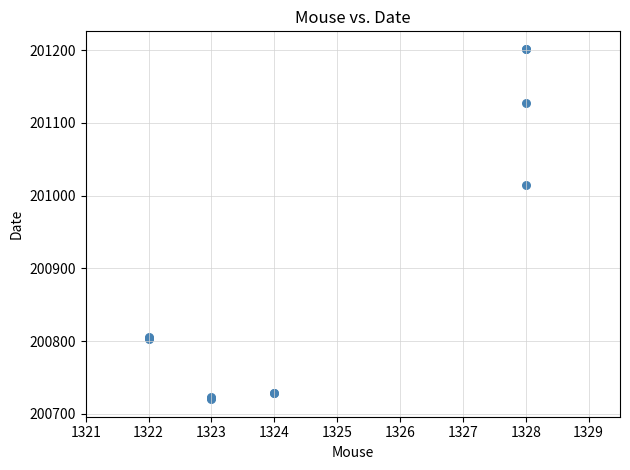

What Y value in the scatter plot is closest to 200961?

201015